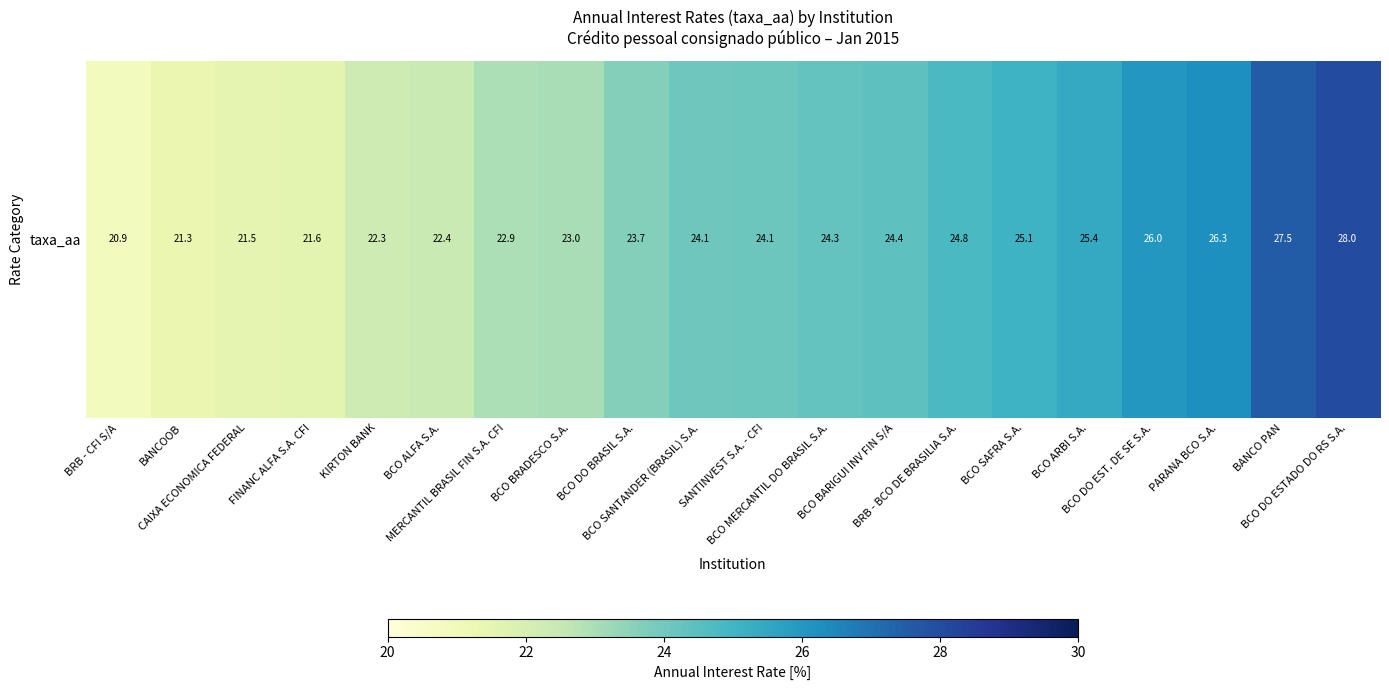

Rank the categories by value from lowest to highest.

BRB - CFI S/A, BANCOOB, CAIXA ECONOMICA FEDERAL, FINANC ALFA S.A. CFI, KIRTON BANK, BCO ALFA S.A., MERCANTIL BRASIL FIN S.A. CFI, BCO BRADESCO S.A., BCO DO BRASIL S.A., BCO SANTANDER (BRASIL) S.A., SANTINVEST S.A. - CFI, BCO MERCANTIL DO BRASIL S.A., BCO BARIGUI INV FIN S/A, BRB - BCO DE BRASILIA S.A., BCO SAFRA S.A., BCO ARBI S.A., BCO DO EST. DE SE S.A., PARANA BCO S.A., BANCO PAN, BCO DO ESTADO DO RS S.A.